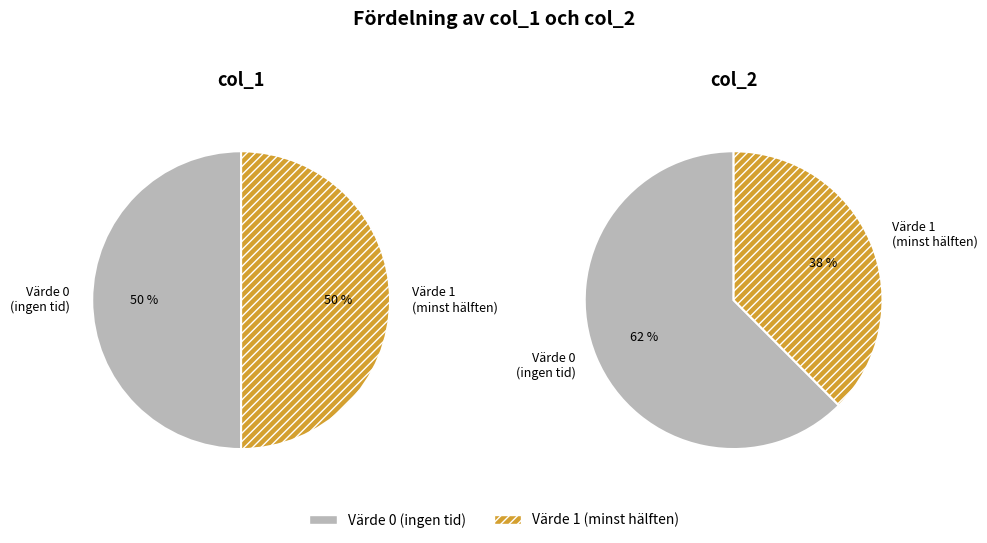

The 14 slice represents 13% of the pie. True or false?

False